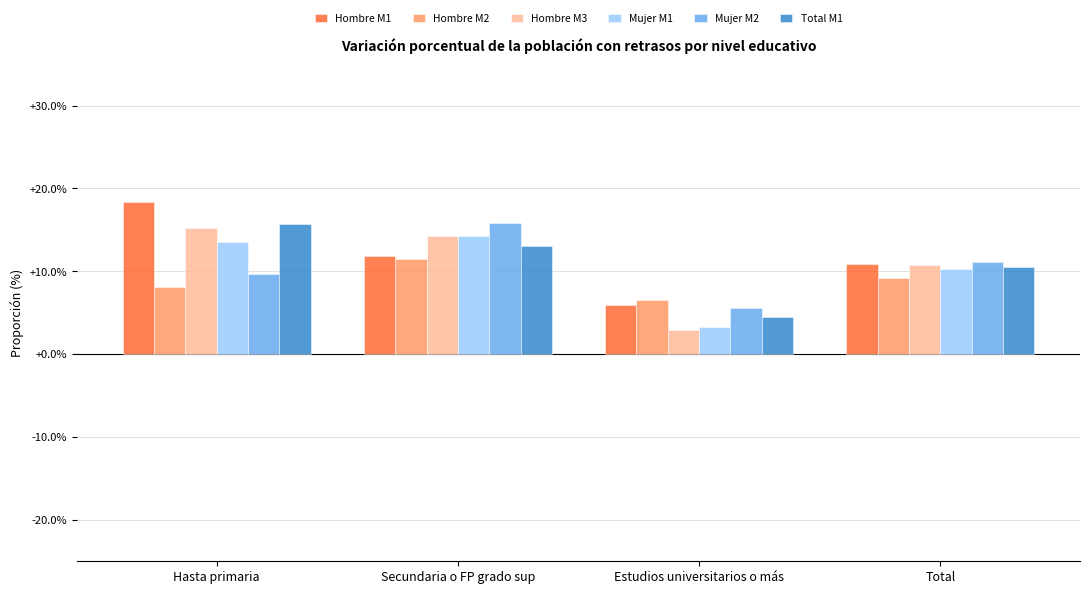

What is the label of the 4th bar from the right?

Hasta primaria